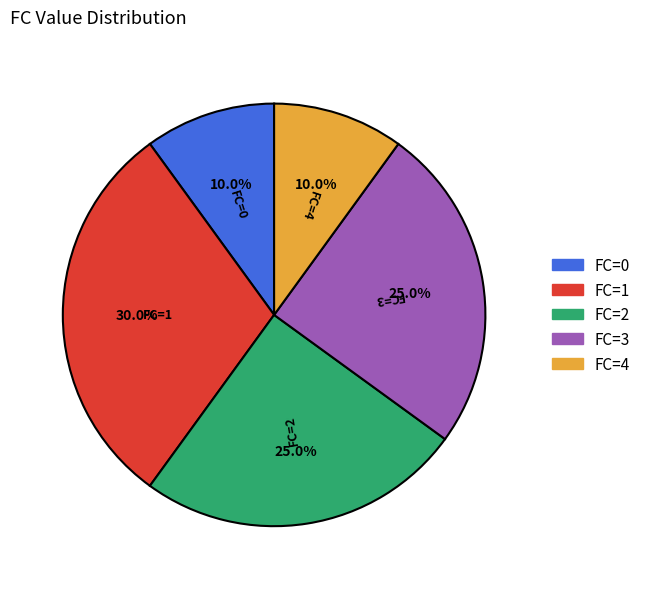

Is there any slice that represents more than half of the pie?

No